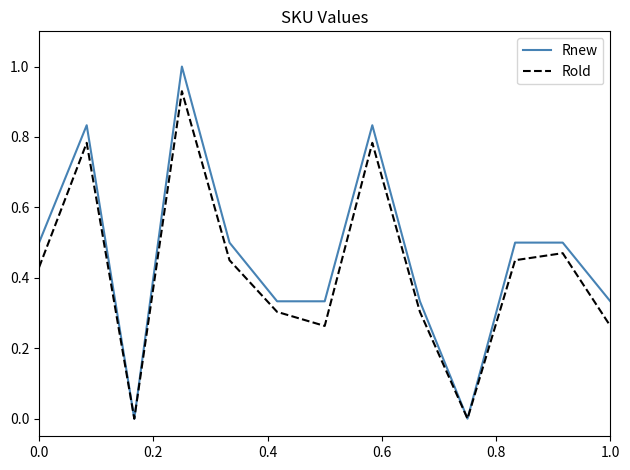

What are all the series names shown in the legend?

Rnew, Rold